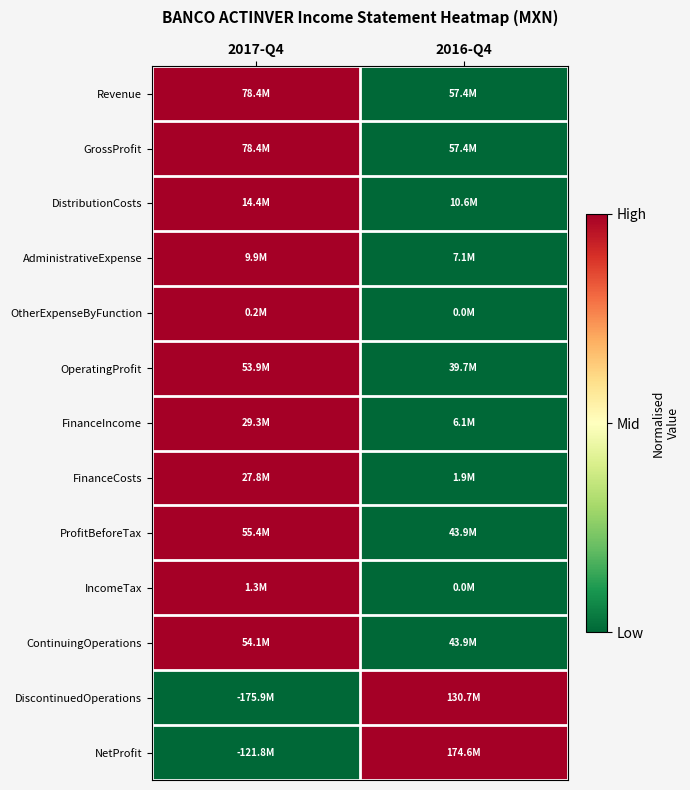

At which category is the sum across all series the highest?

2017-Q4